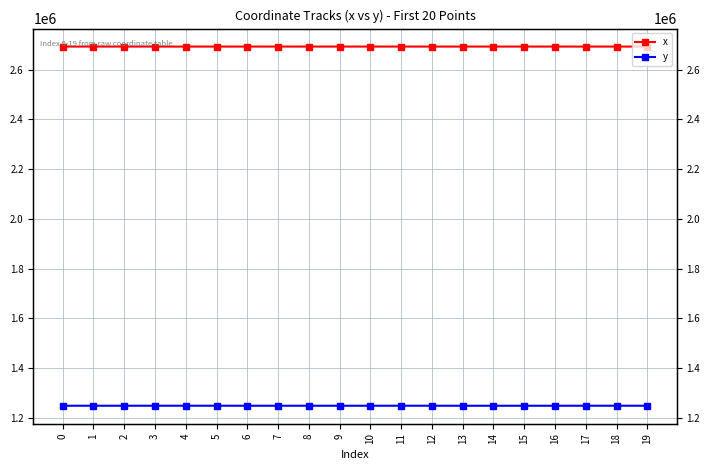

What is the difference between the maximum and minimum values in the y series?

138.9